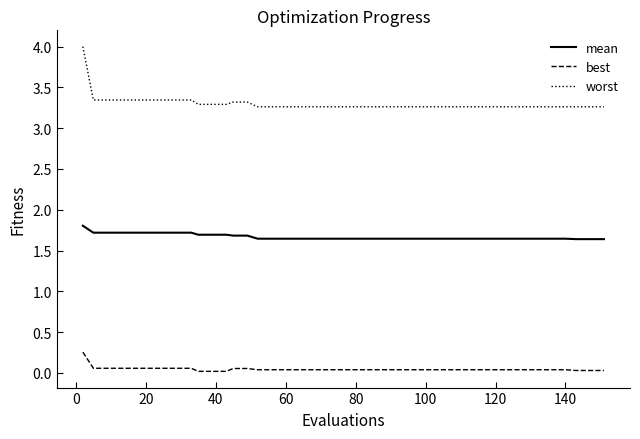

Which series has the largest total across all categories?

worst